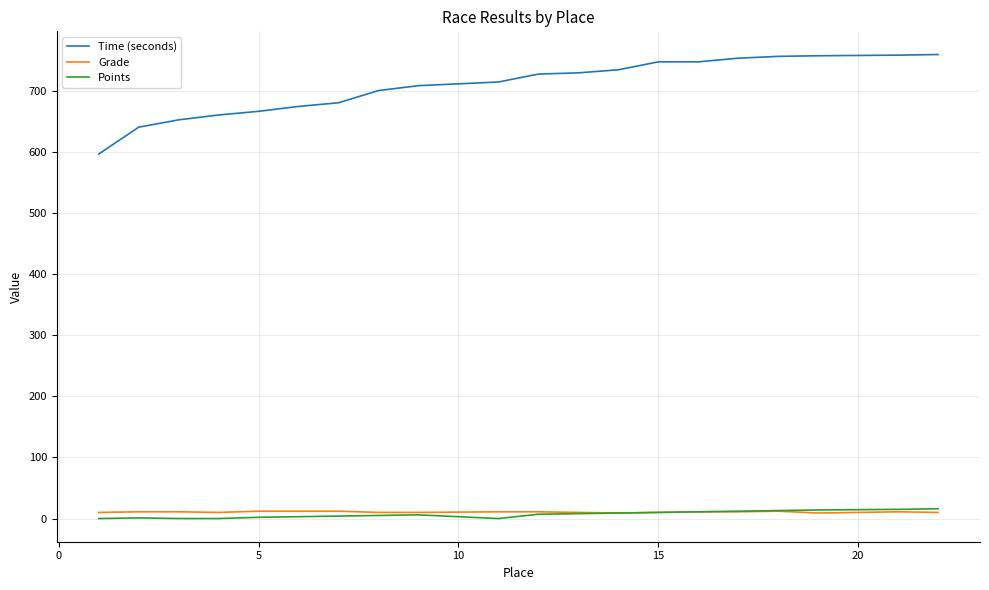

True or false: Time (seconds) and Points intersect in this chart.

False